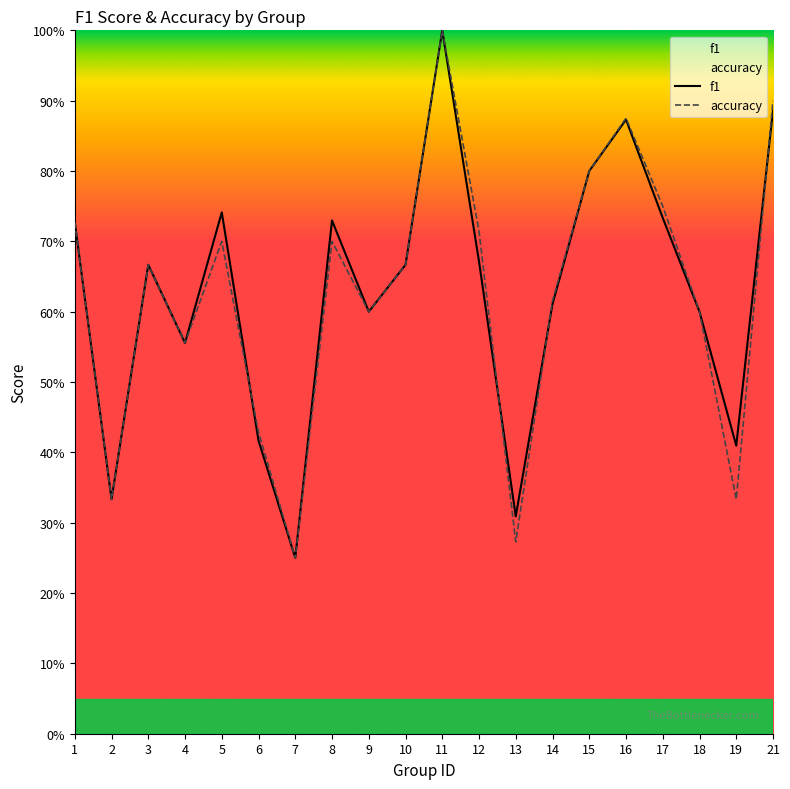

Is it true that f1 equals 0.4 at 10?

False